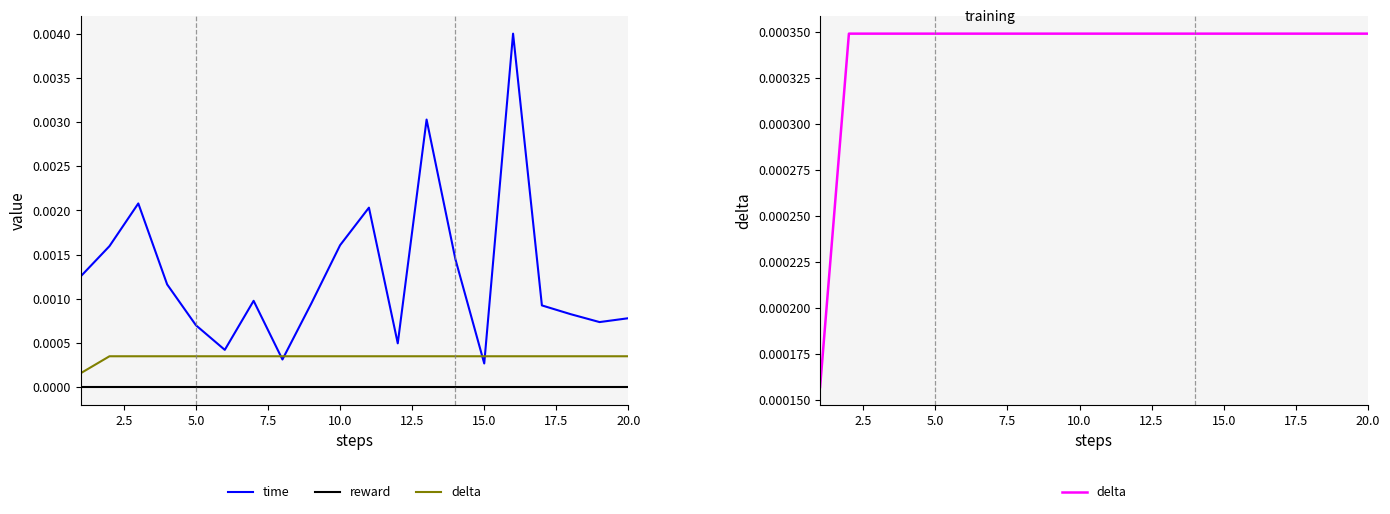

What are all the series names shown in the legend?

time, reward, delta